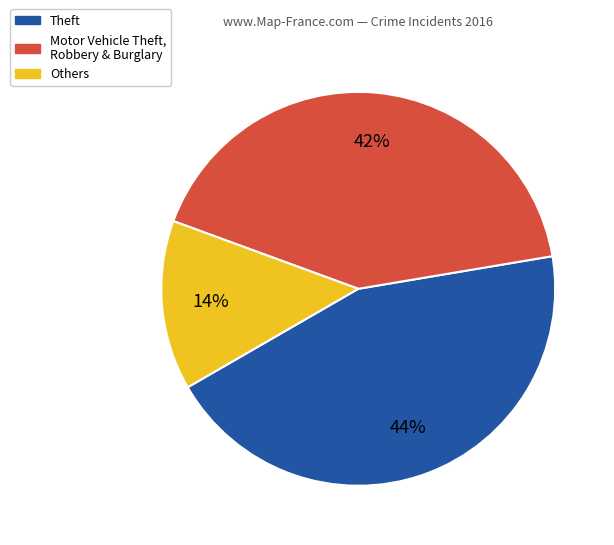

Does Others represent more than half of the total?

No